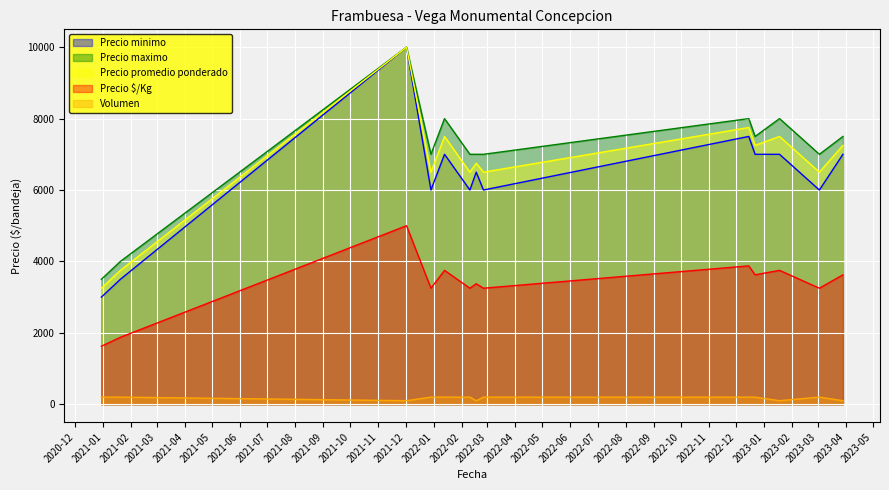

How many interior local valleys does the Volumen series have?

3